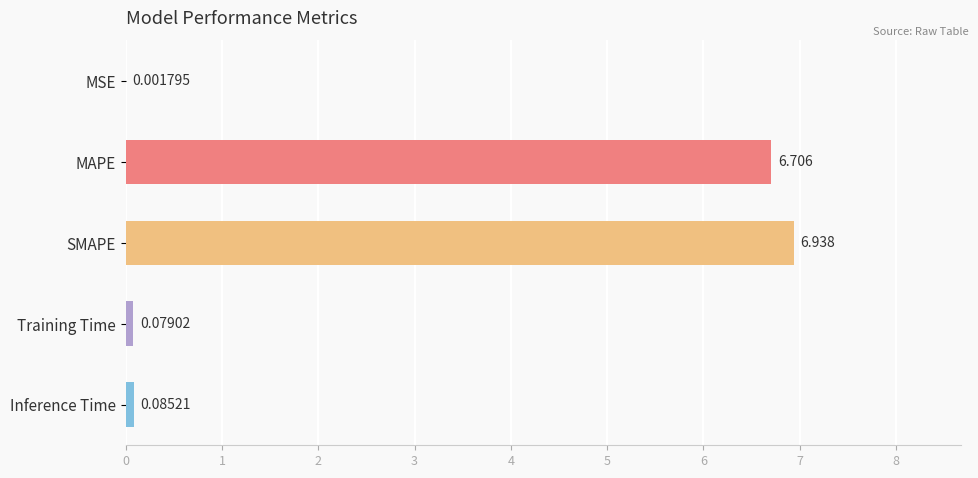

Which category has the highest value across all series?

SMAPE